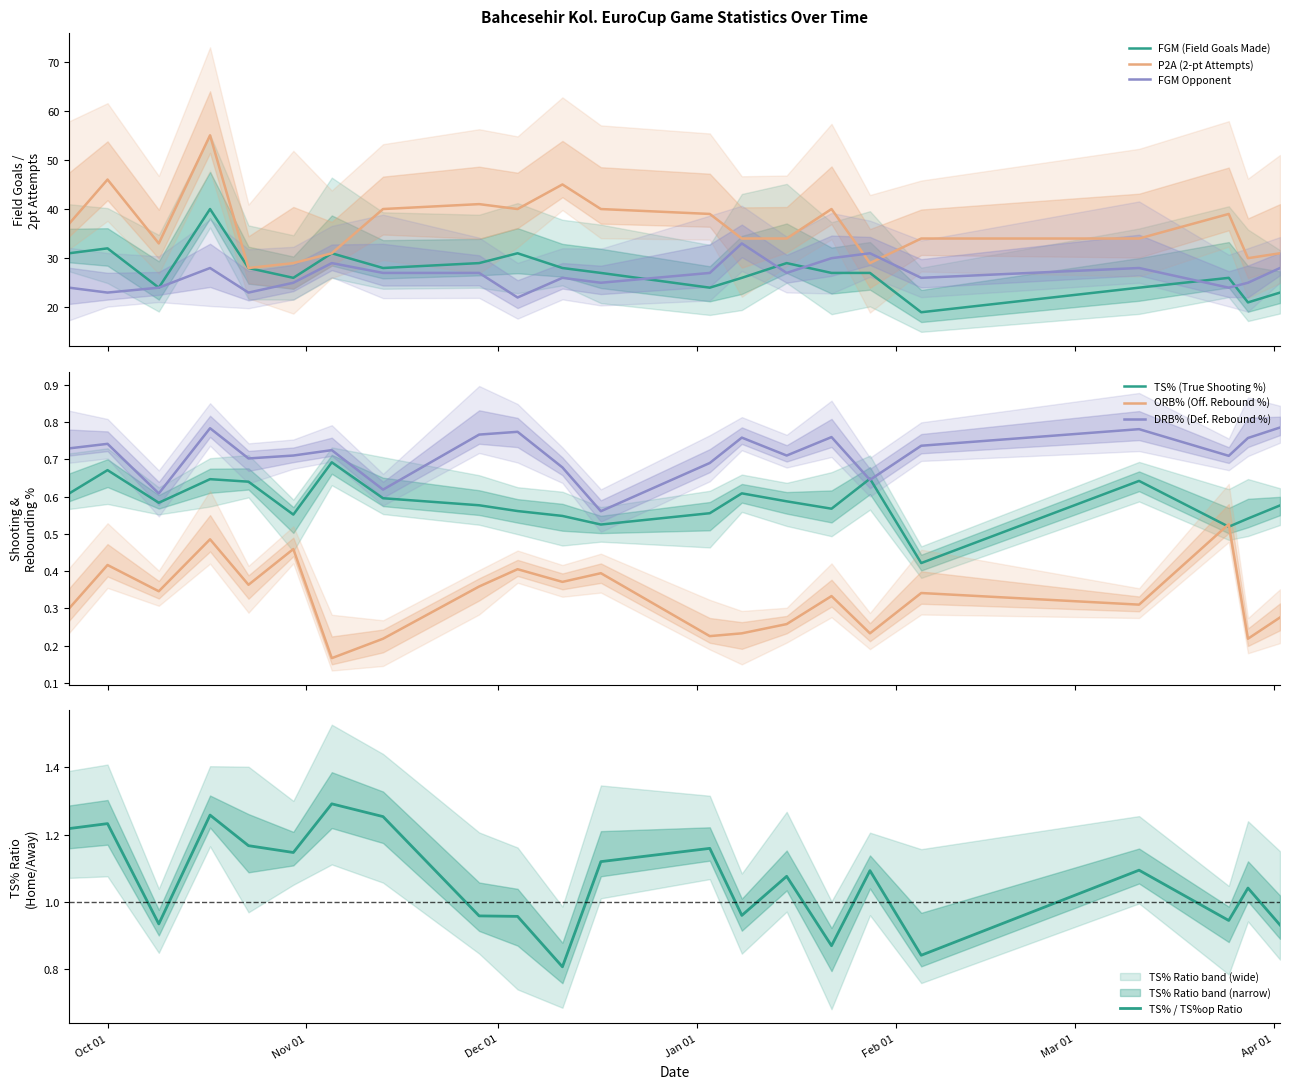

Which series has the largest total across all categories?

P2A